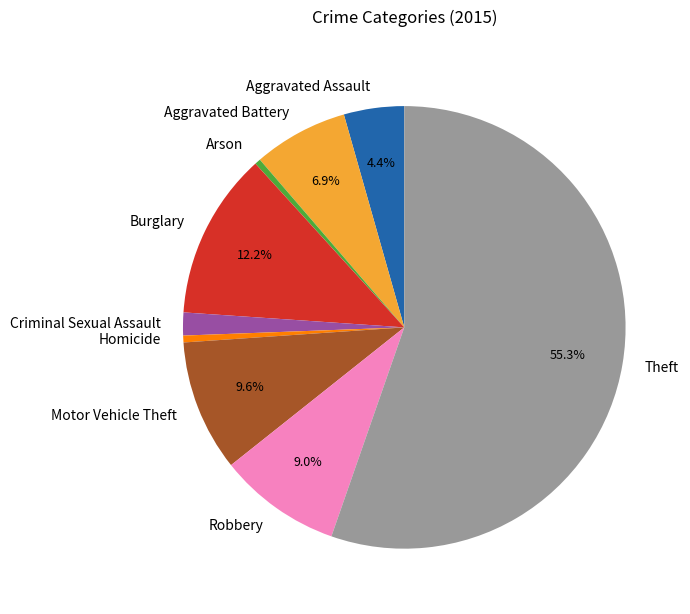

To the nearest percent, what is the difference between the largest and smallest slice percentages?

55%